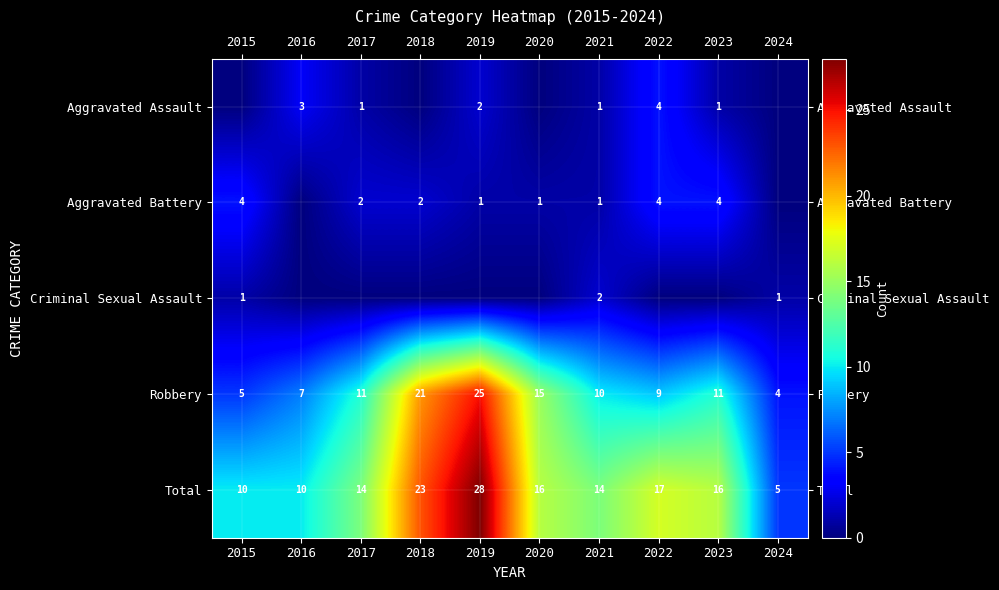

What is the sum of all Total values?

153